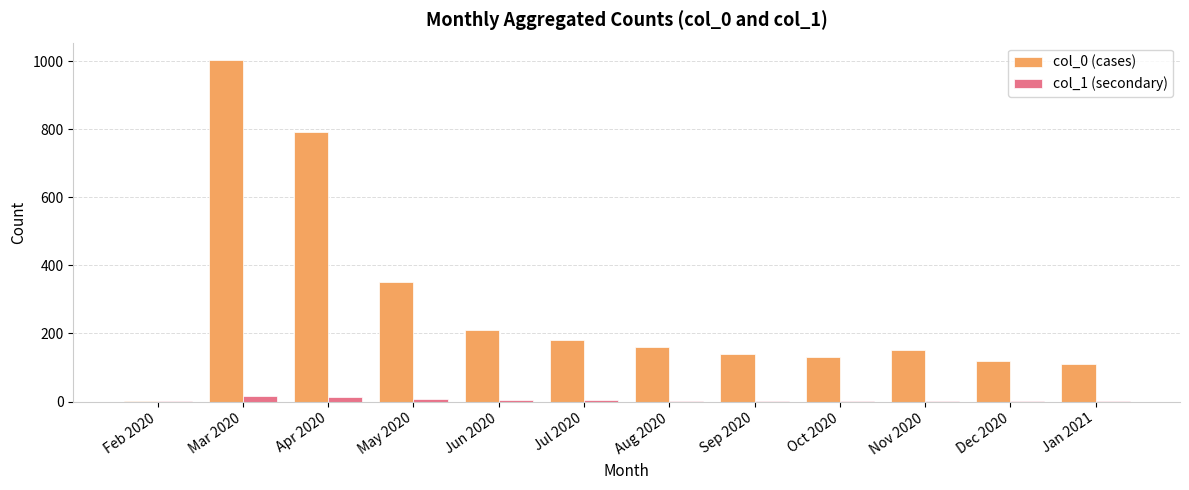

True or false: col_0 (cases) has a value of 138 at May 2020.

False